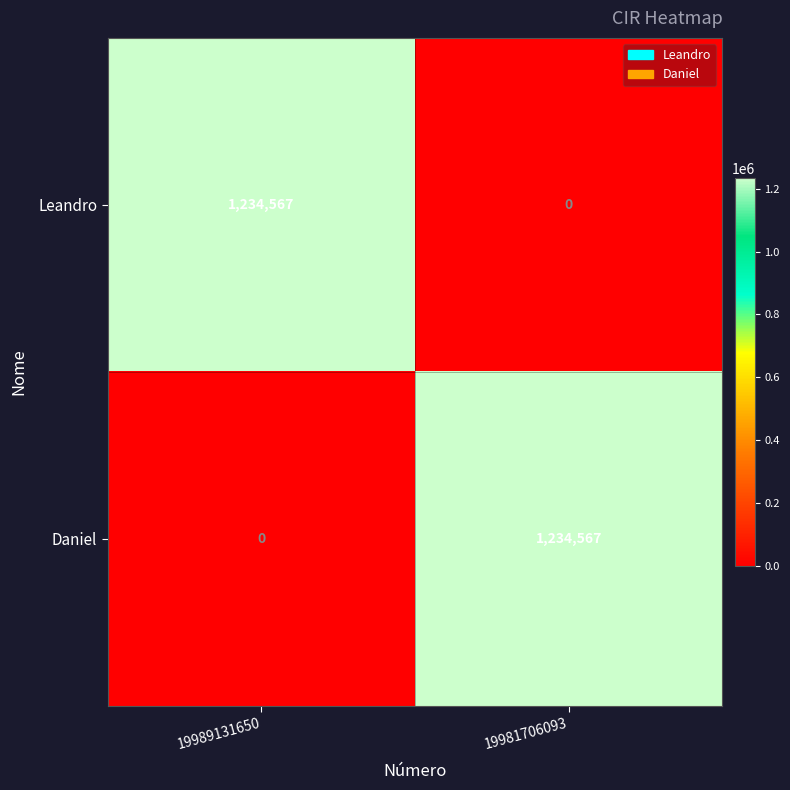

Where is Daniel nearest to the value 617283?

19989131650